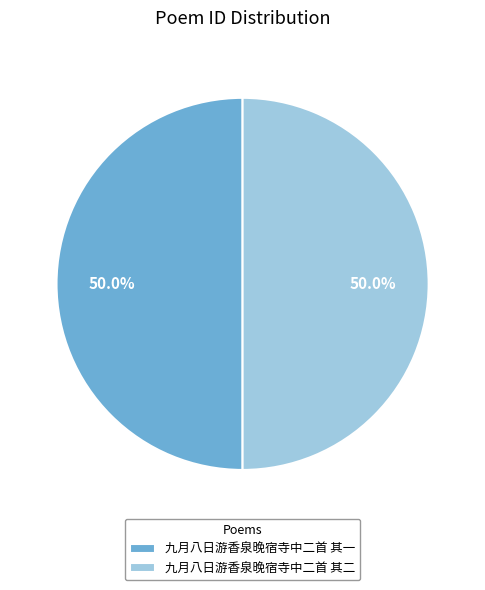

What is the ratio of the value at 九月八日游香泉晚宿寺中二首 其一 to the value at 九月八日游香泉晚宿寺中二首 其二?

1.0